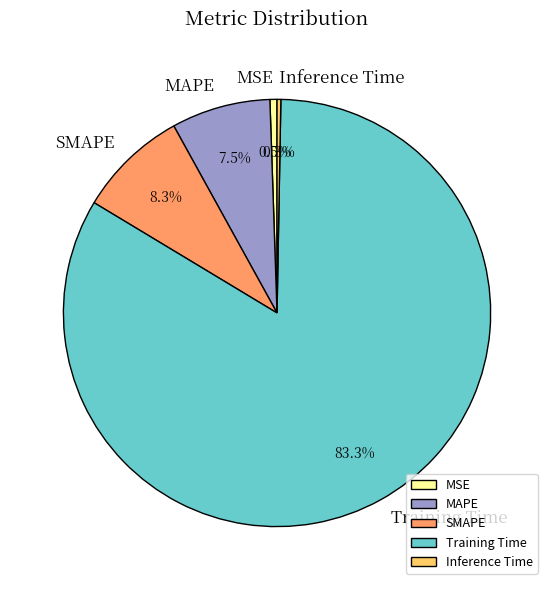

Which category accounts for the majority?

Training Time